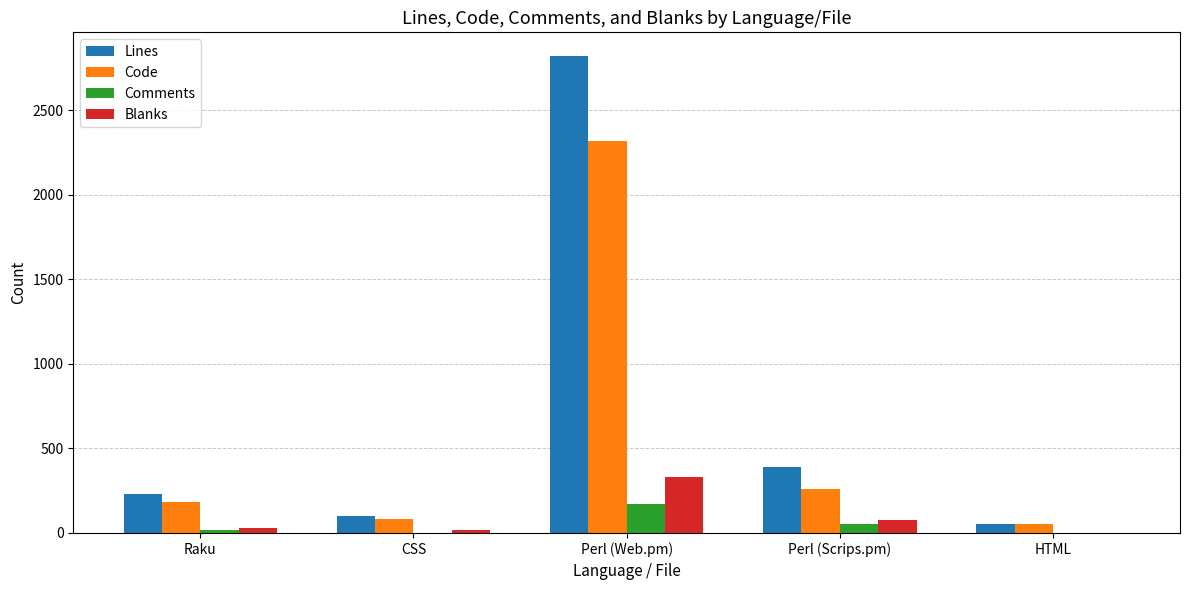

Which series changed the most between Perl (Web.pm) and HTML?

Lines